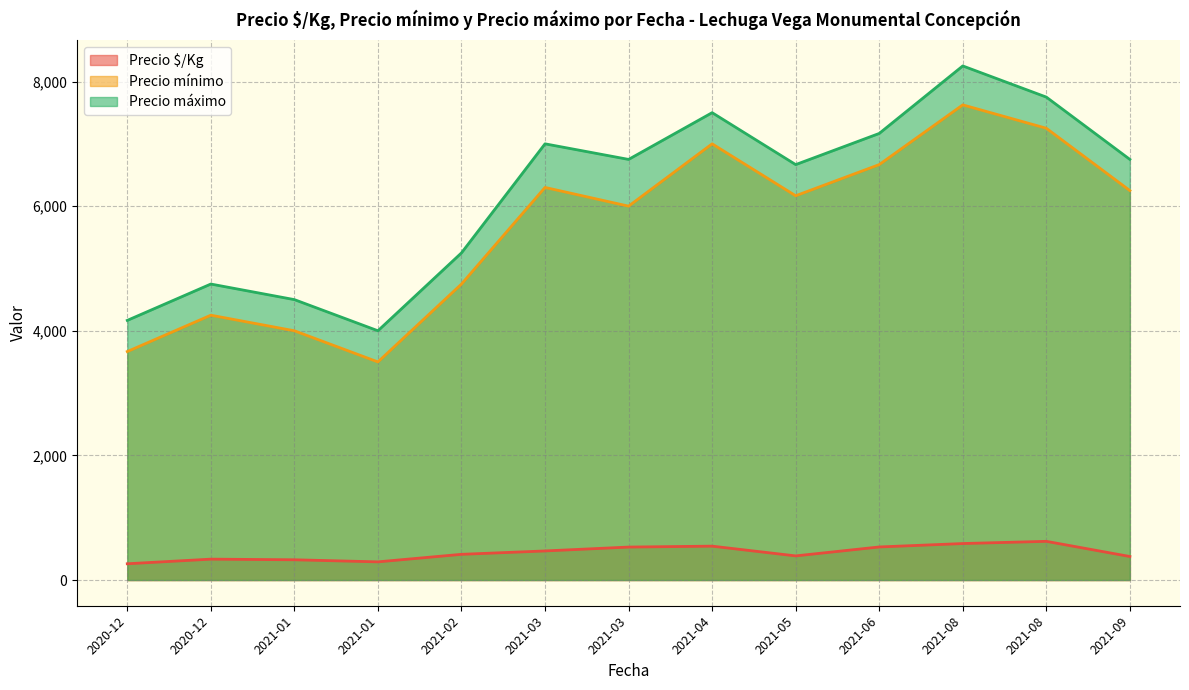

List the series in order of their peak value, highest first.

Precio máximo, Precio mínimo, Precio $/Kg